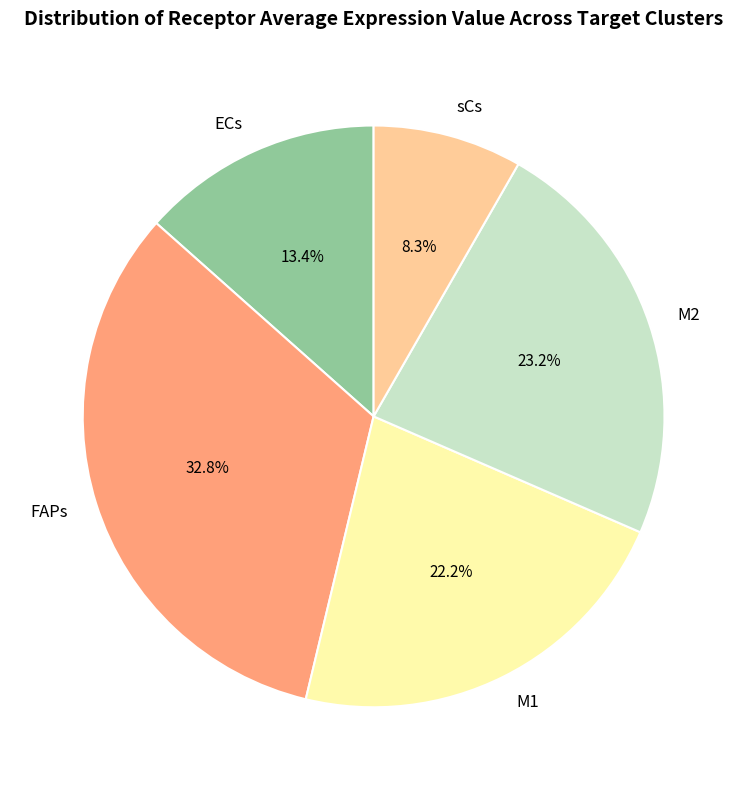

To the nearest percent, what is the combined percentage of sCs and ECs?

22%